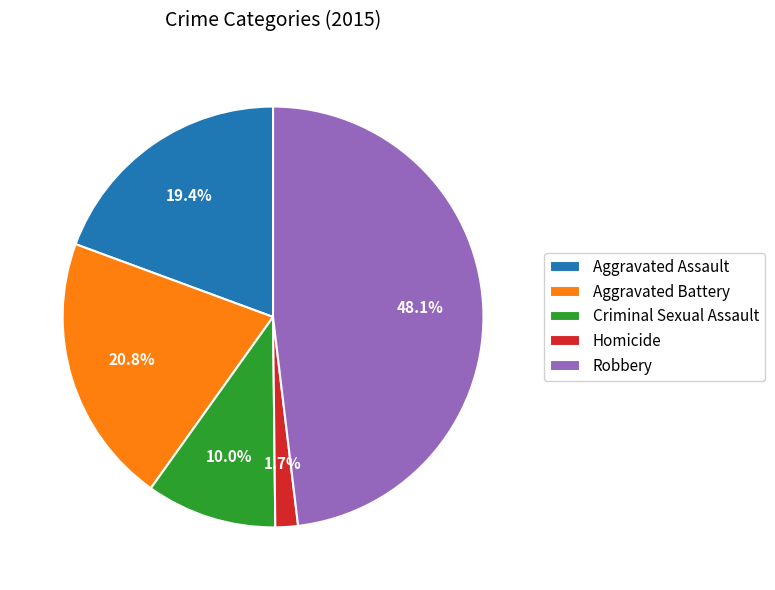

Is there a majority slice in this chart?

No